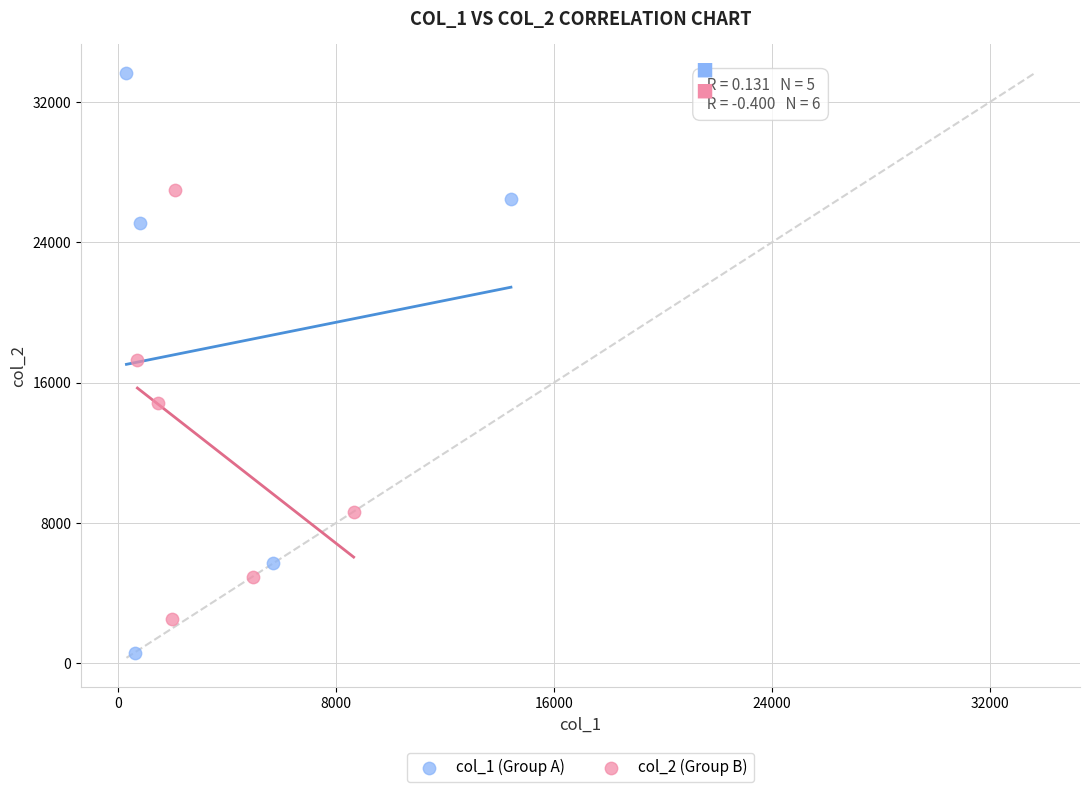

What are all the series names shown in the legend?

col_1 (Group A), col_2 (Group B)